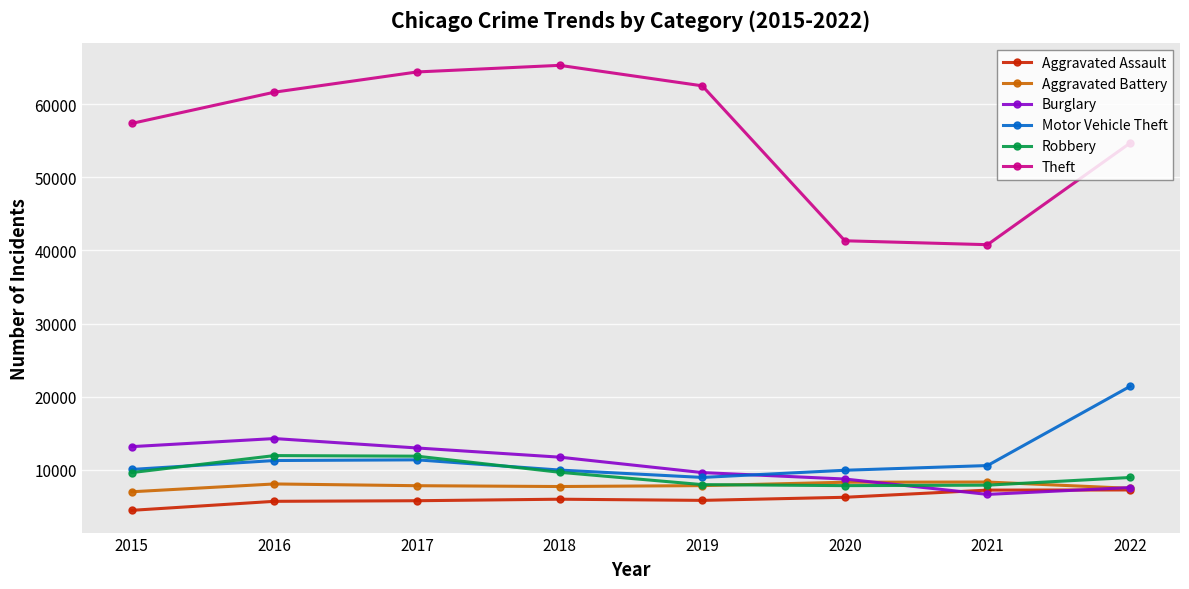

Where does the Burglary series first go above 11746?

2015